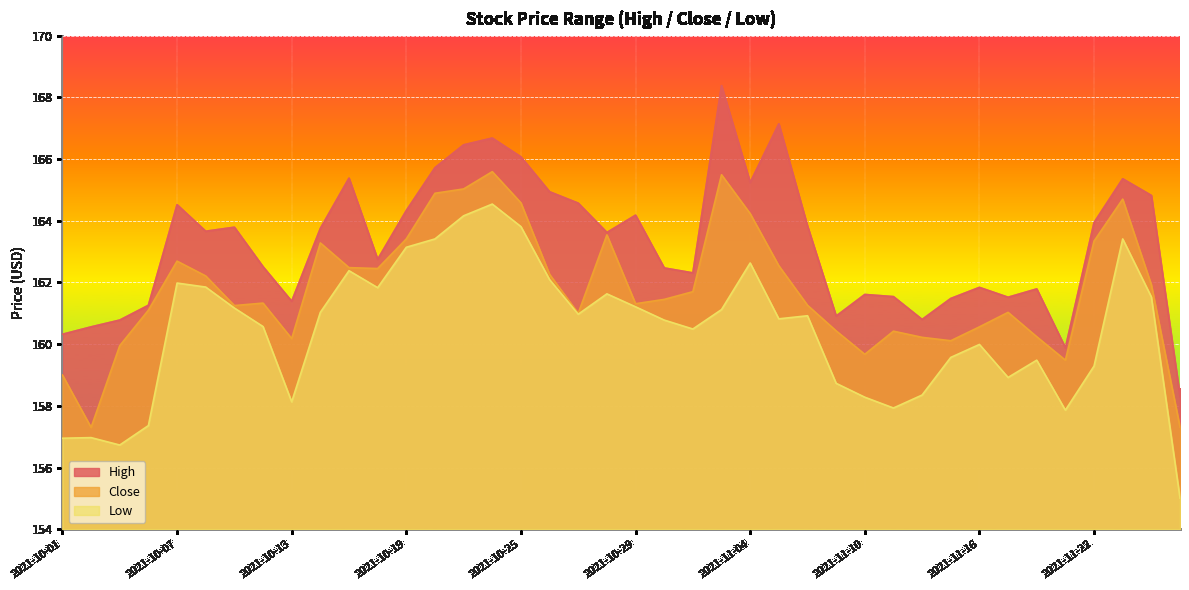

The Close series shows 247.9 at 2021-10-20. True or false?

False